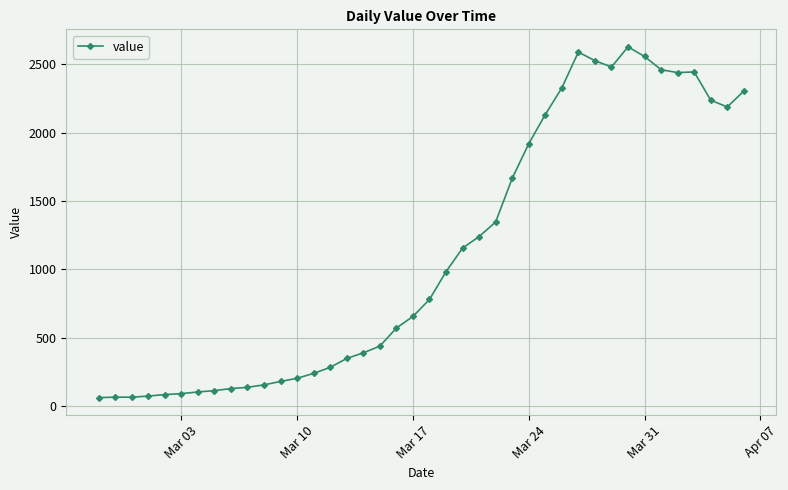

What is the maximum value shown in the chart?

2626